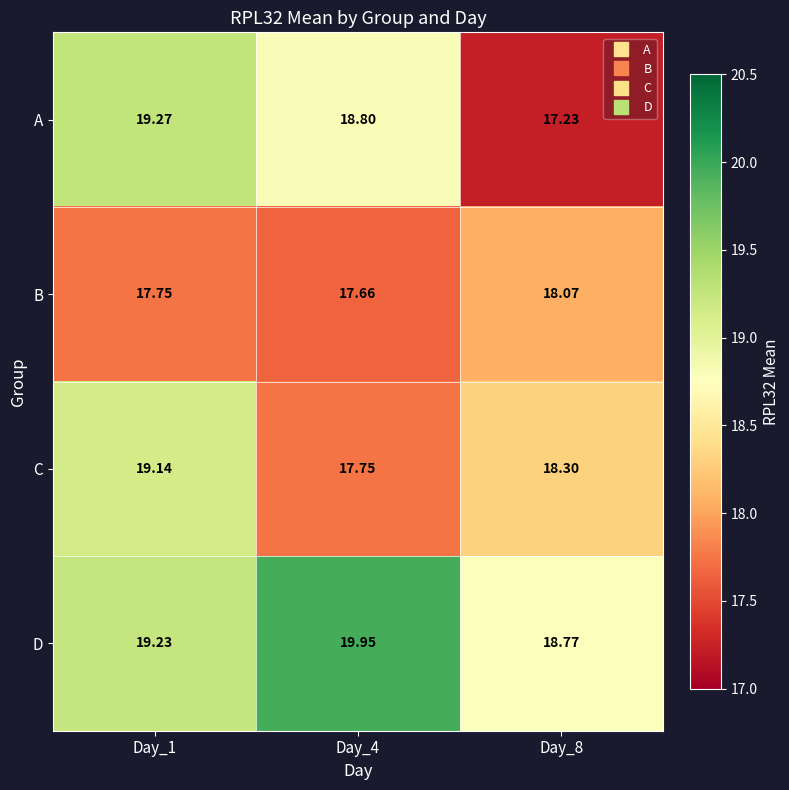

Rank the series by their maximum value, from highest to lowest.

D, A, C, B